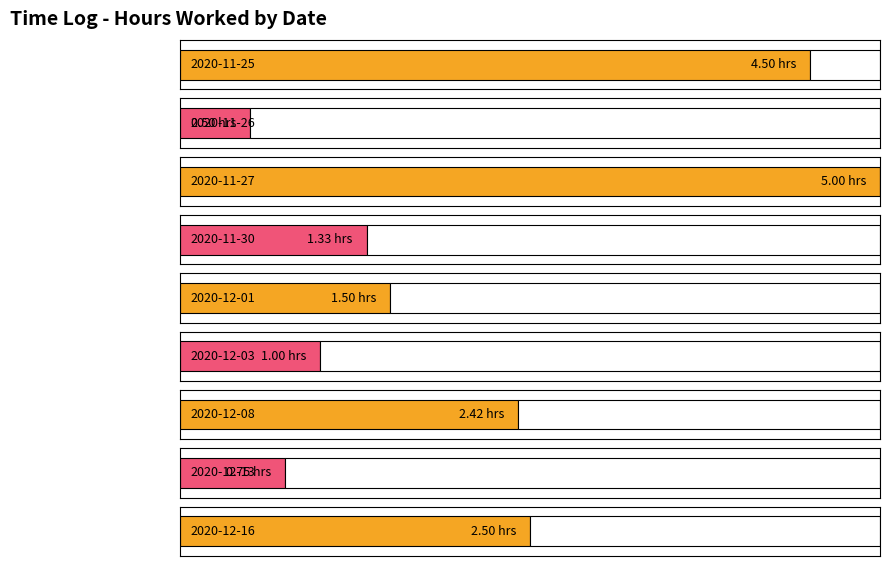

What is the difference between the second highest and second lowest values in the Total minutes series?

225.0